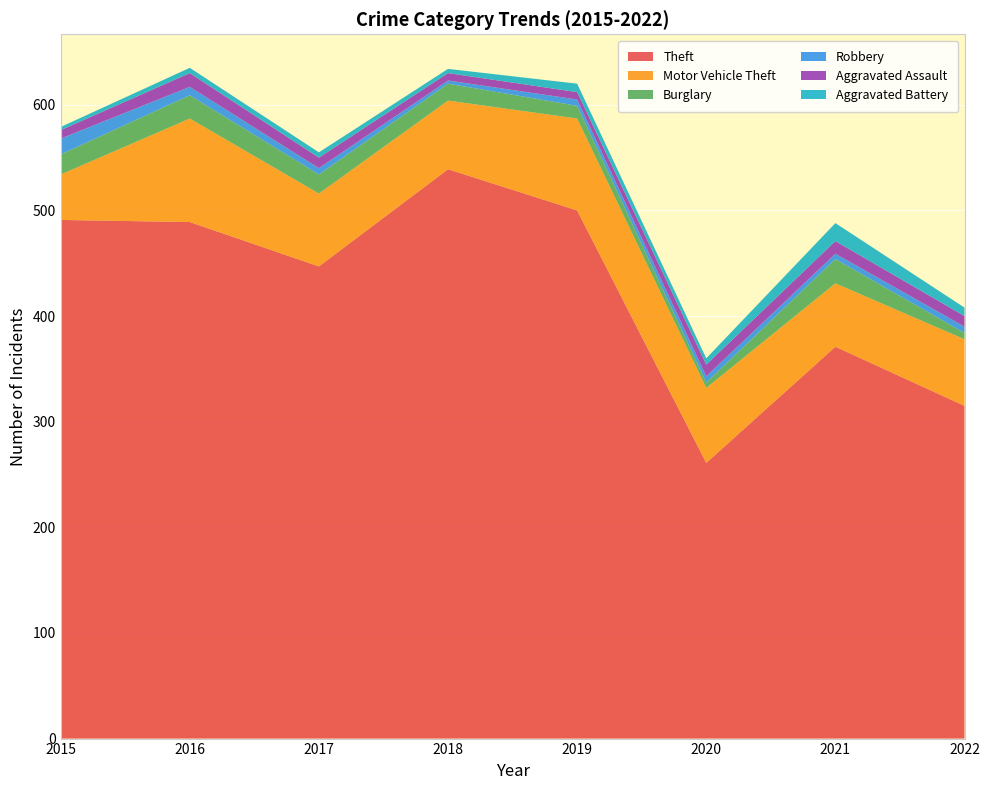

Reading left to right, list all the values displayed in this chart.

Theft: 491	489	447	539	500	261	371	315
Motor Vehicle Theft: 43	98	69	65	87	71	60	63
Burglary: 19	22	18	16	12	5	23	6
Robbery: 15	8	6	3	6	6	5	6
Aggravated Assault: 8	13	10	7	7	11	12	10
Aggravated Battery: 3	5	5	4	8	6	17	8